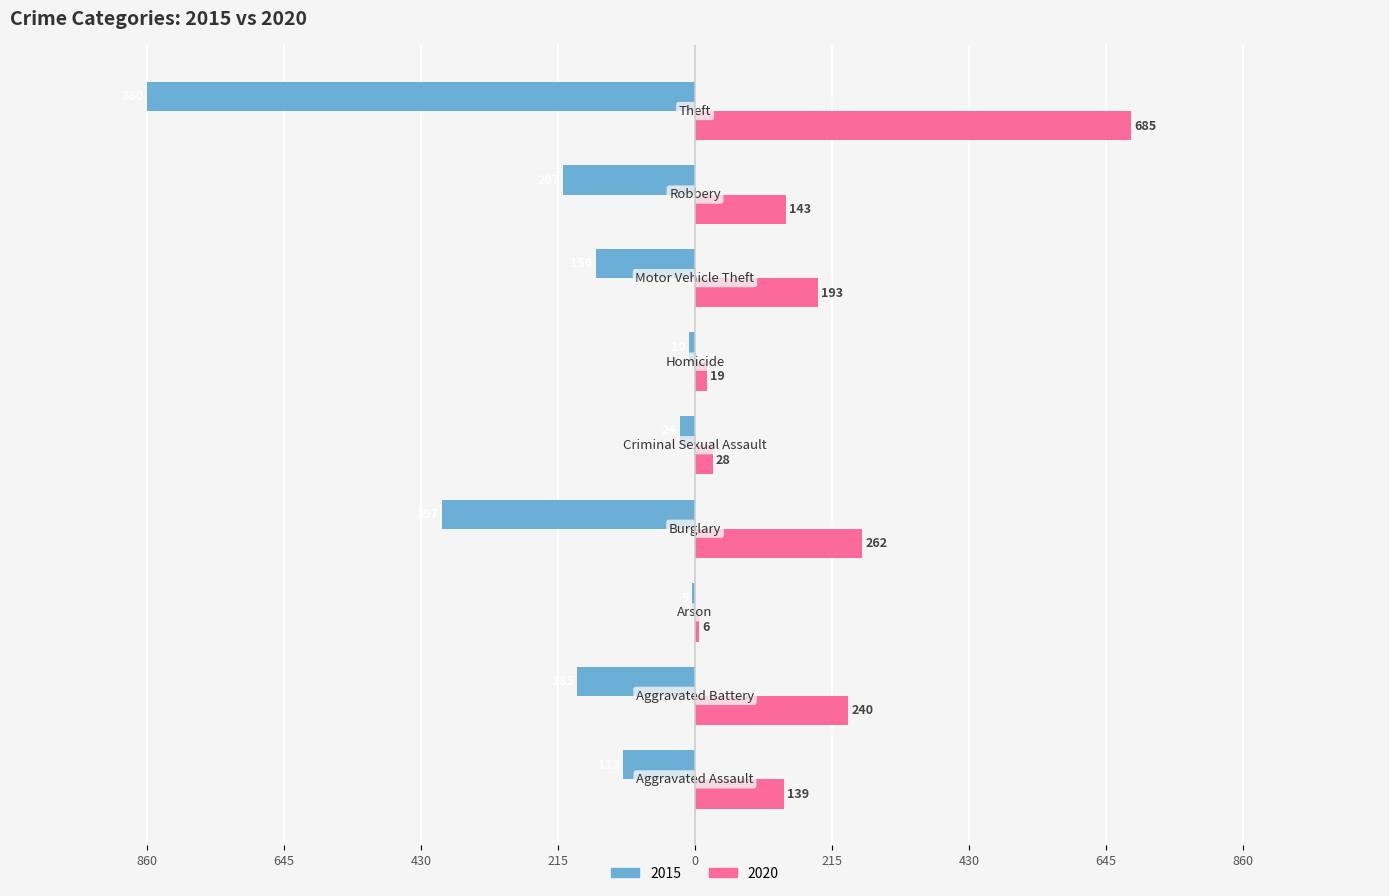

Reading left to right, transcribe all the data shown in this chart.

2015: -113	-185	-5	-397	-24	-10	-156	-207	-860
2020: 139	240	6	262	28	19	193	143	685